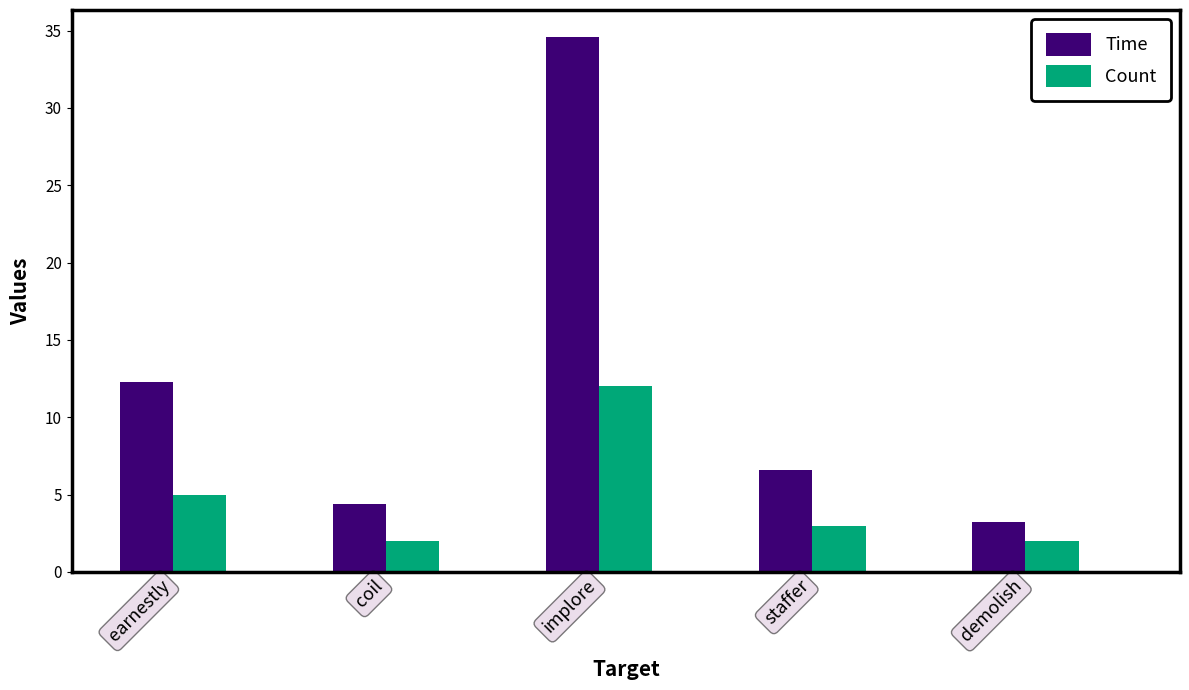

The value of Time at earnestly is 12.3. True or false?

True